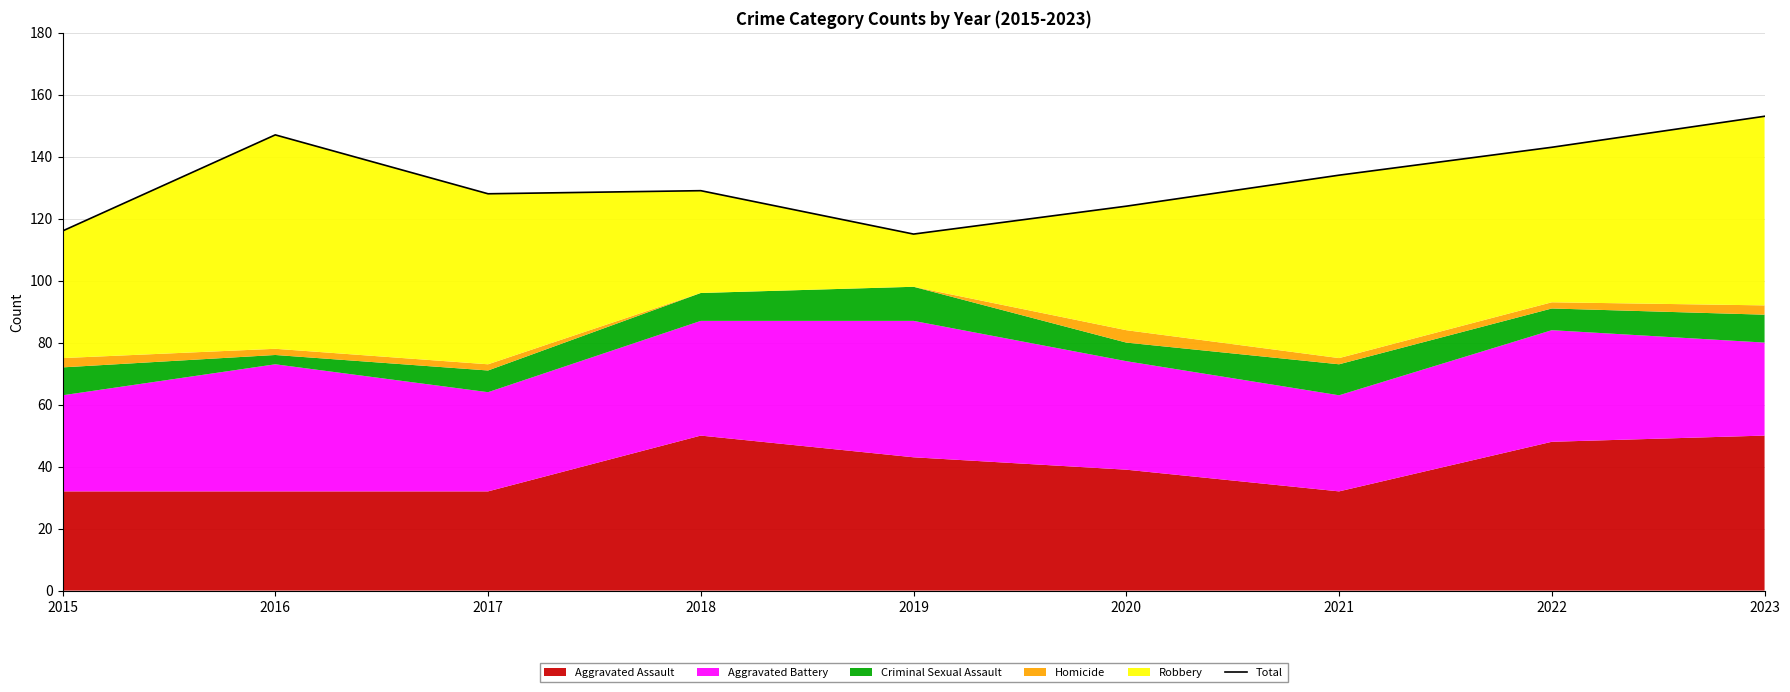

True or false: the data has more than 1 interior local peaks.

True